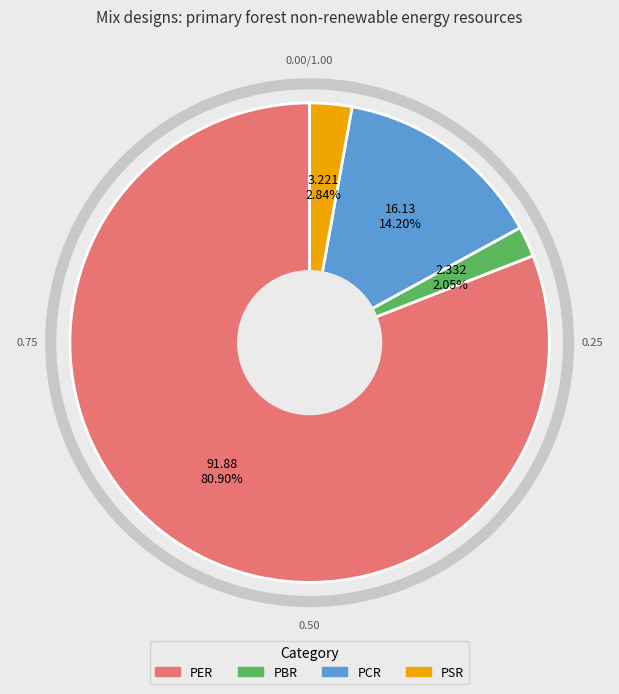

Which has a higher value, PER or PBR?

PER